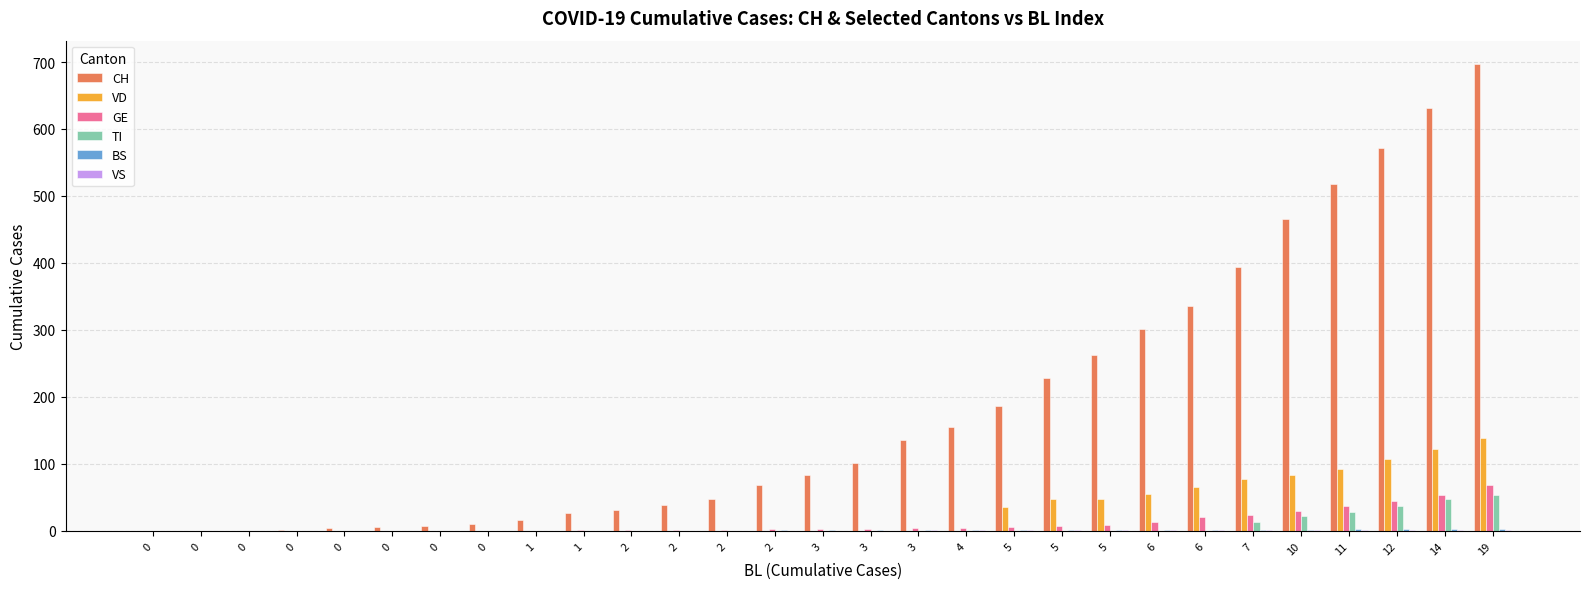

What is the difference between the VS values at 6 and 4?

1